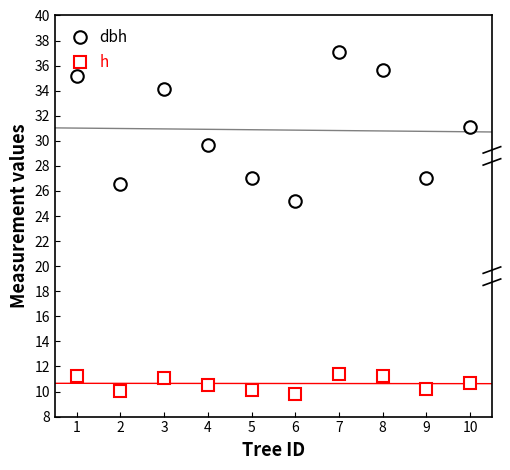

Does the chart have visible grid lines?

No